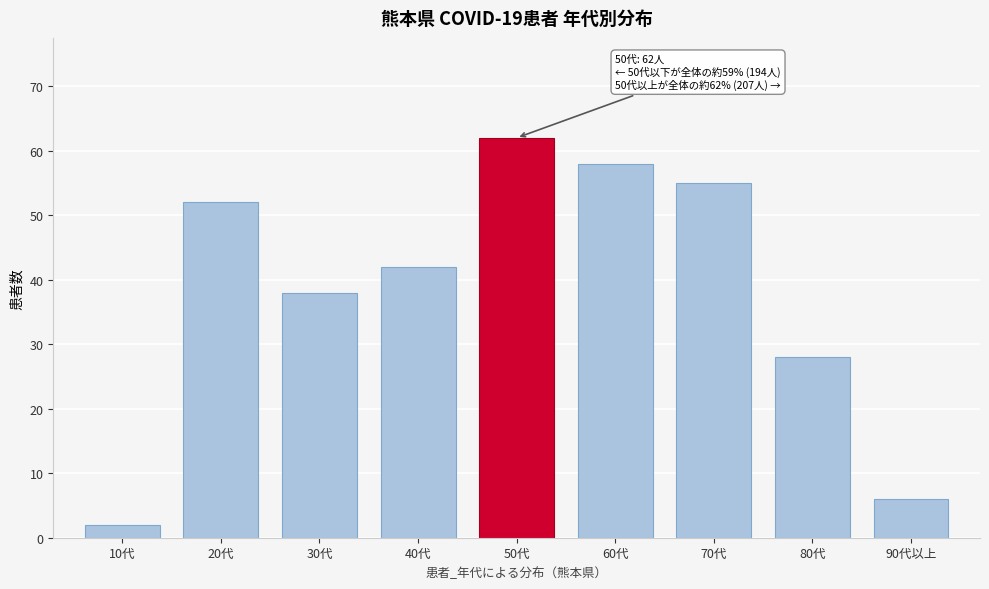

Reading right to left, extract all data points from this chart.

6	28	55	58	62	42	38	52	2